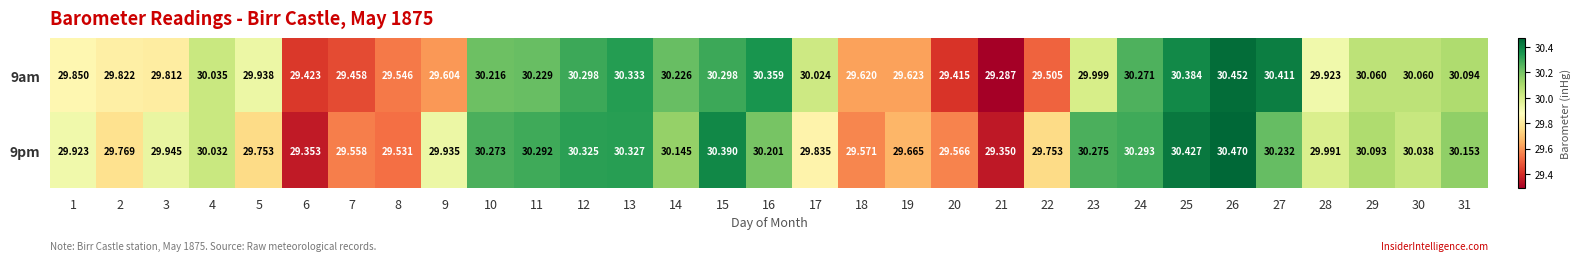

How many data points in 9am are less than 30?

15